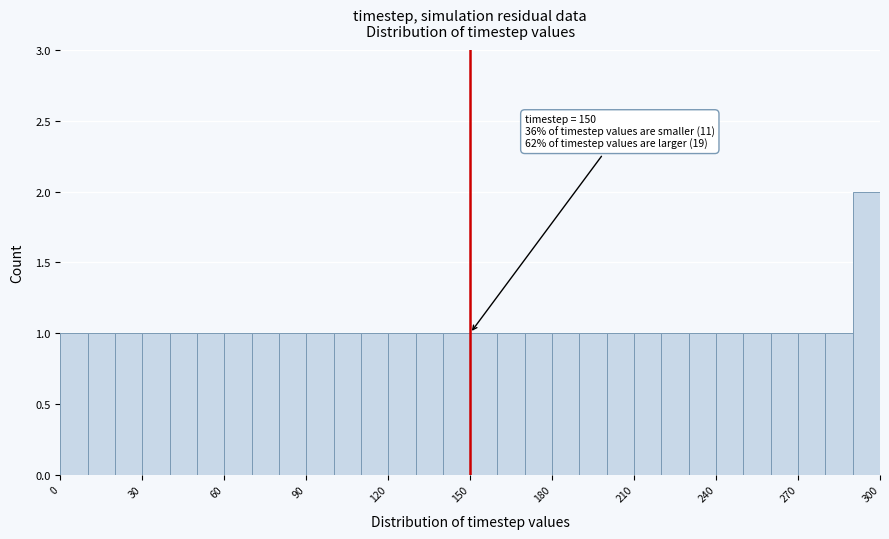

Read against the x-axis, roughly where is the centre of the tallest bar?

295